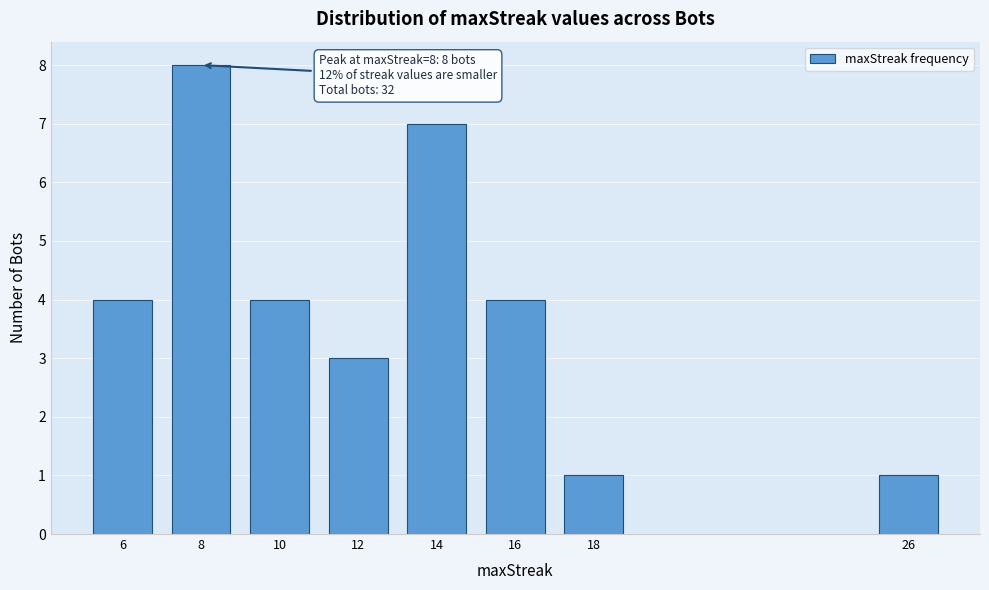

Reading right to left, what are all the values shown in this chart?

26=1	18=1	16=4	14=7	12=3	10=4	8=8	6=4